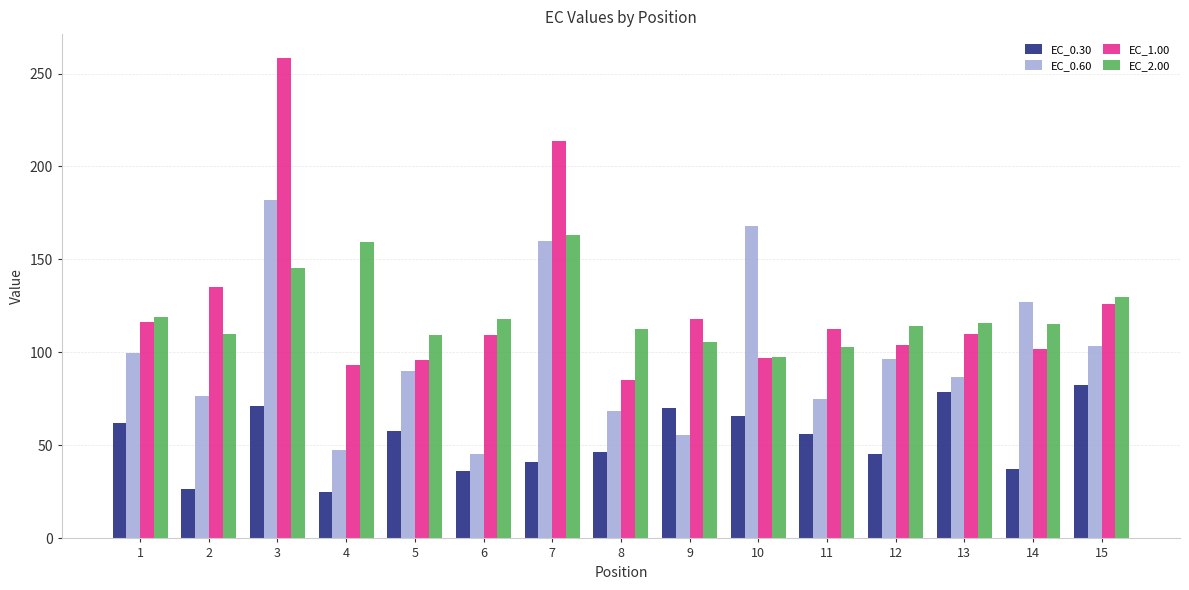

Is it true that EC_2.00 equals 97.8 at 10?

True